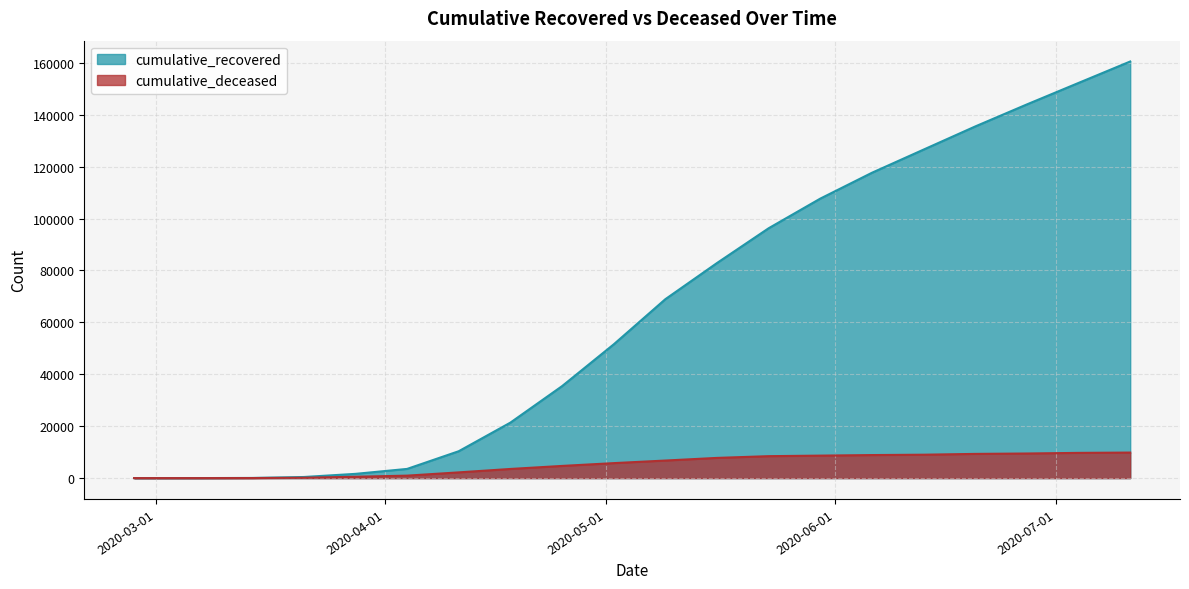

Is the value of cumulative_deceased at 2020-05-09 greater than the value of cumulative_recovered at 2020-06-20?

No